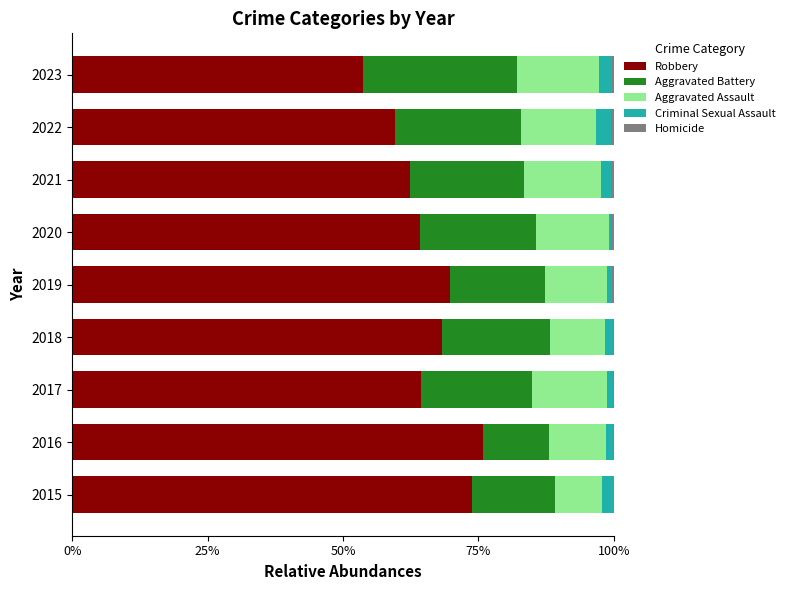

Is it true that Robbery equals 88.9 at 2017?

False